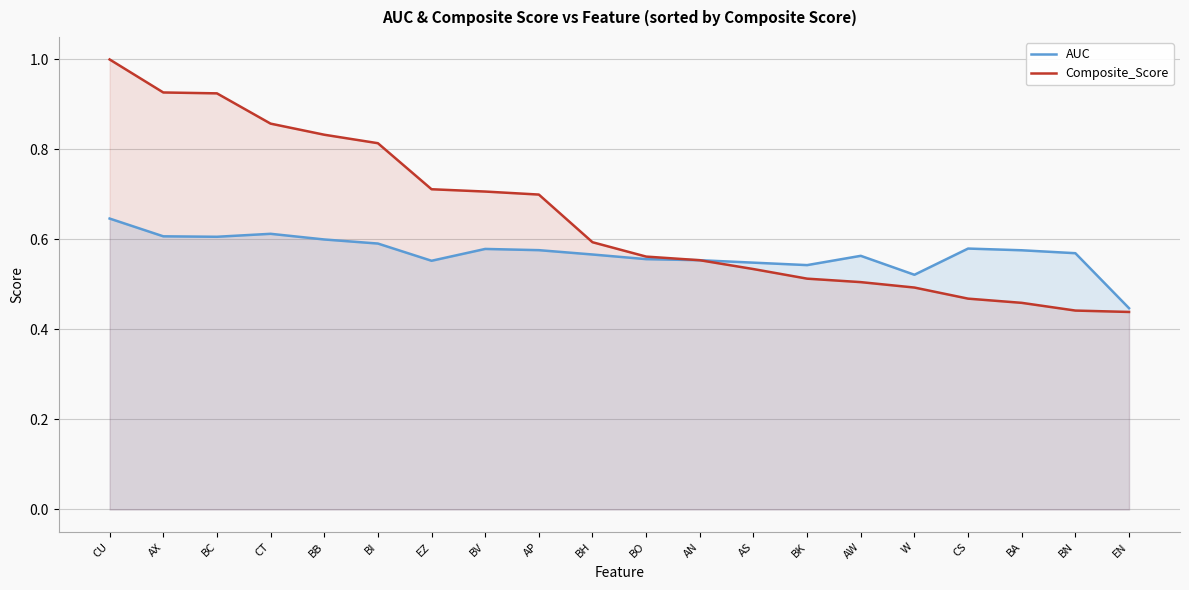

How many categories are shown in the chart?

20